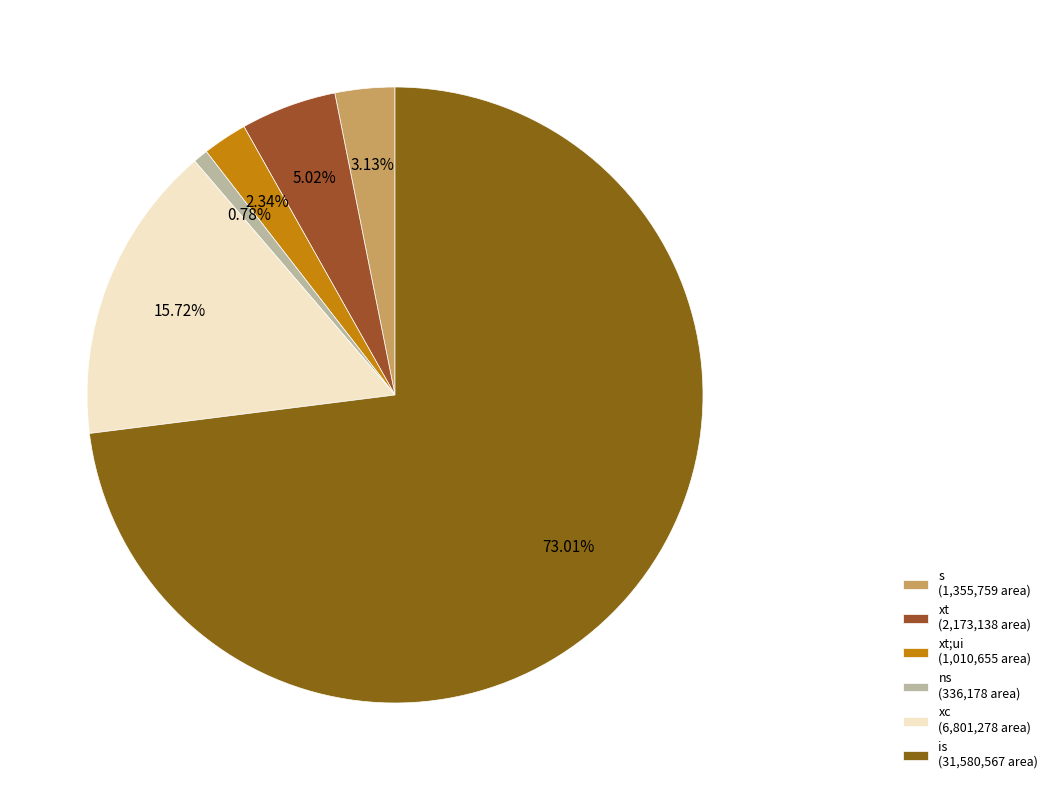

How many segments does this pie chart have?

6